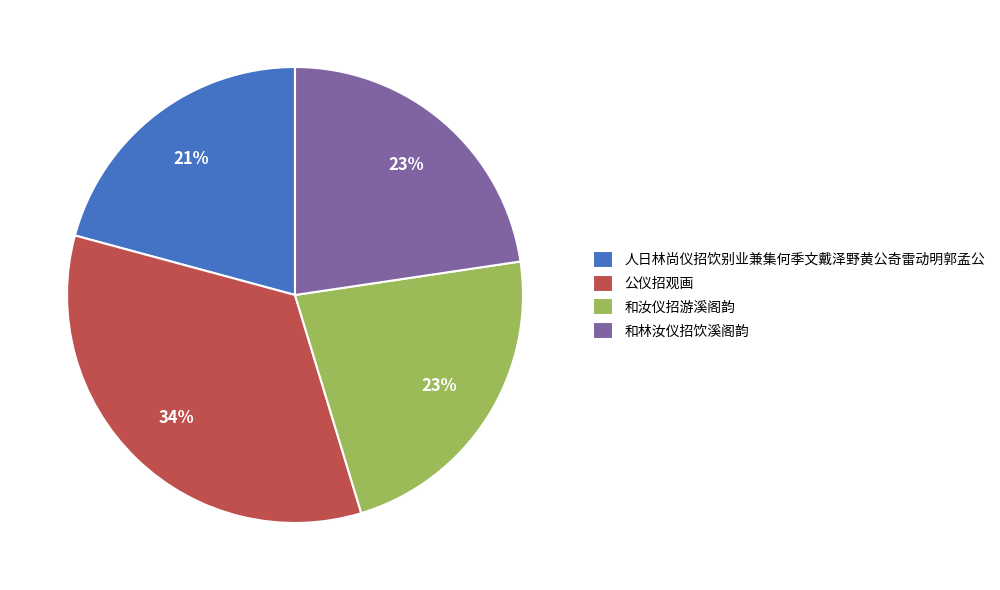

Which category has the smallest portion of the pie?

人日林尚仪招饮别业兼集何季文戴泽野黄公奇雷动明郭孟公